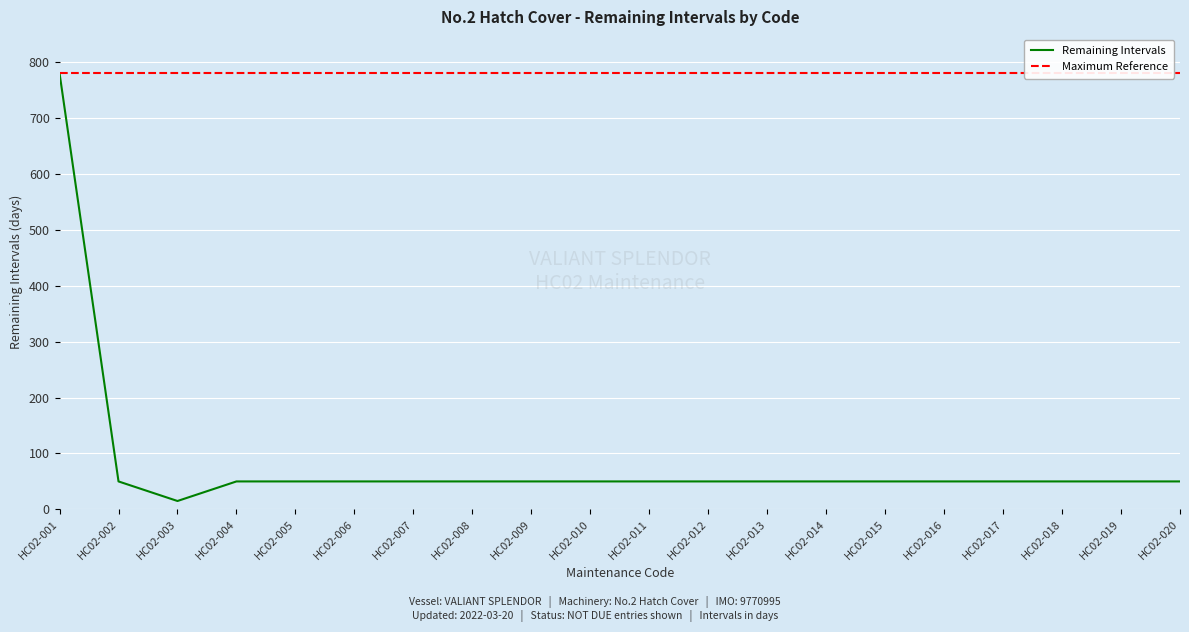

The value of Remaining Intervals at HC02-015 is 11. True or false?

False